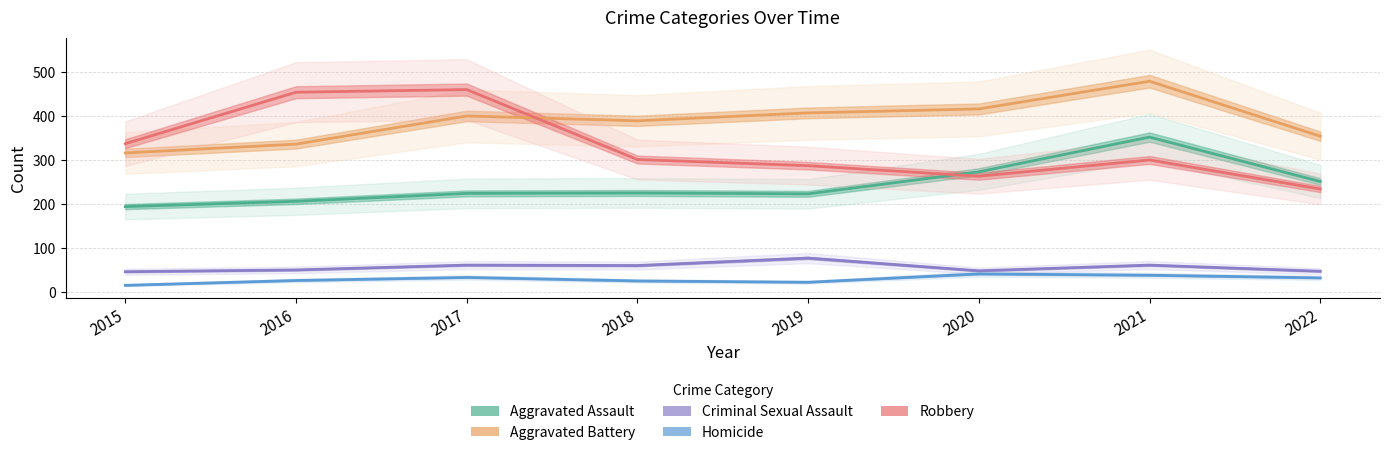

True or false: Criminal Sexual Assault and Robbery cross at least once.

False